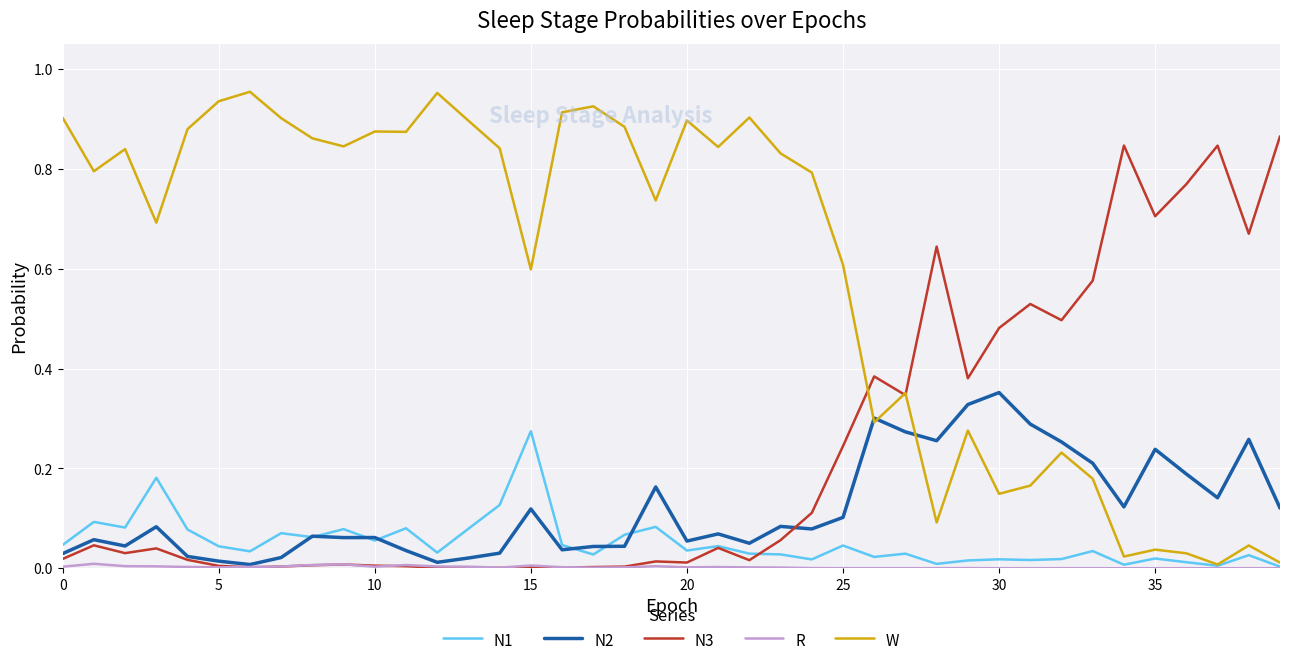

Which series has the largest total across all categories?

W